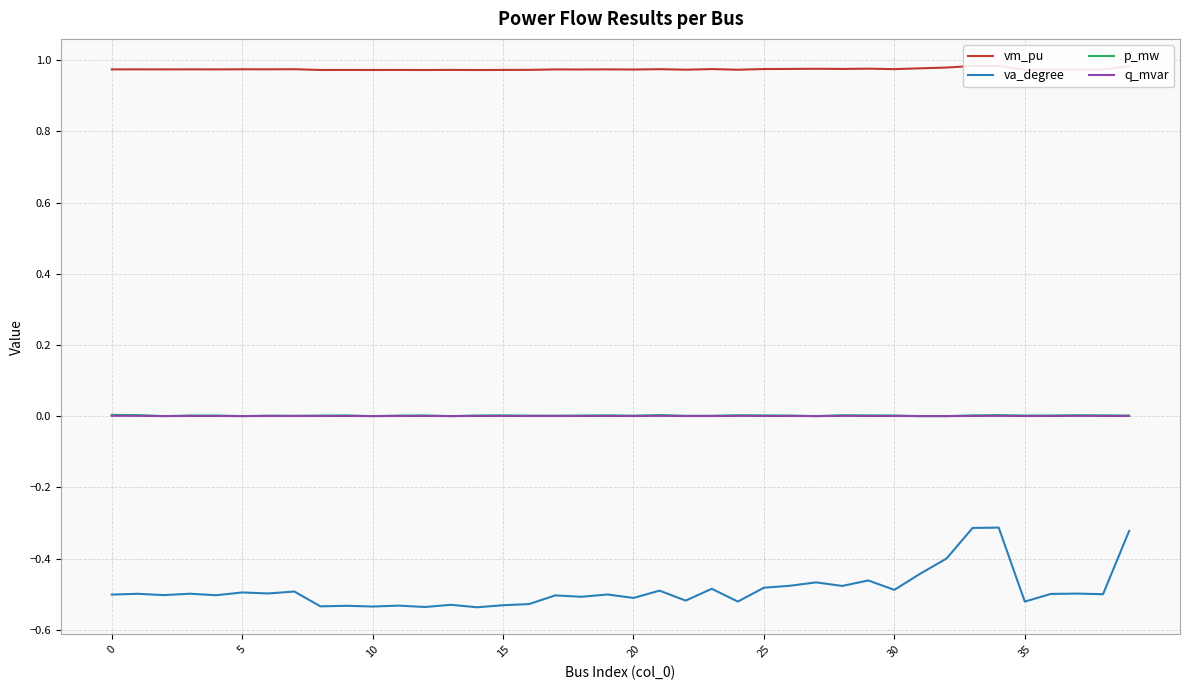

The p_mw series shows -0.0 at 27. True or false?

False